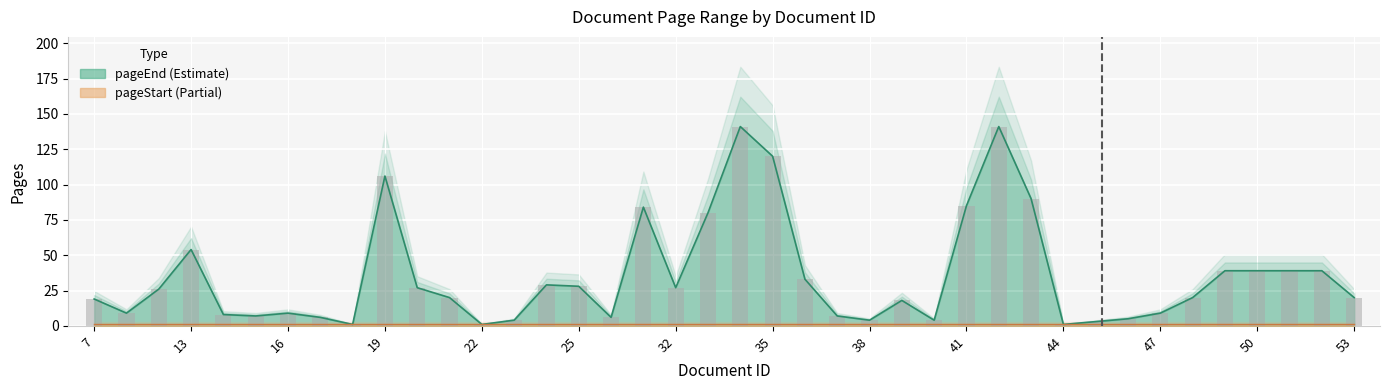

Which has a higher value, 43 or 14?

43